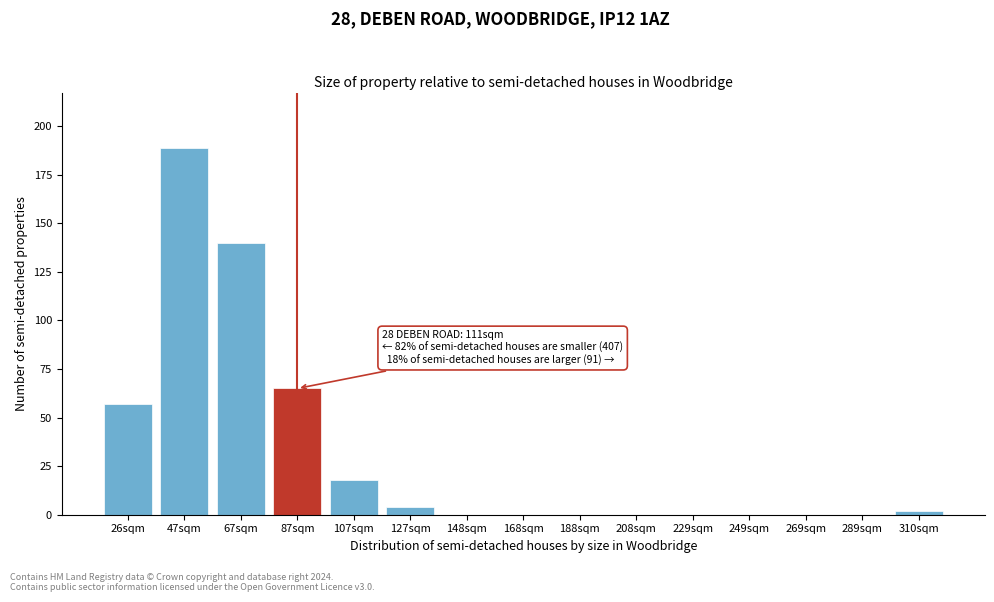

Reading right to left, what are all the values shown in this chart?

310sqm=2	289sqm=0	269sqm=0	249sqm=0	229sqm=0	208sqm=0	188sqm=0	168sqm=0	148sqm=0	127sqm=4	107sqm=18	87sqm=65	67sqm=140	47sqm=189	26sqm=57